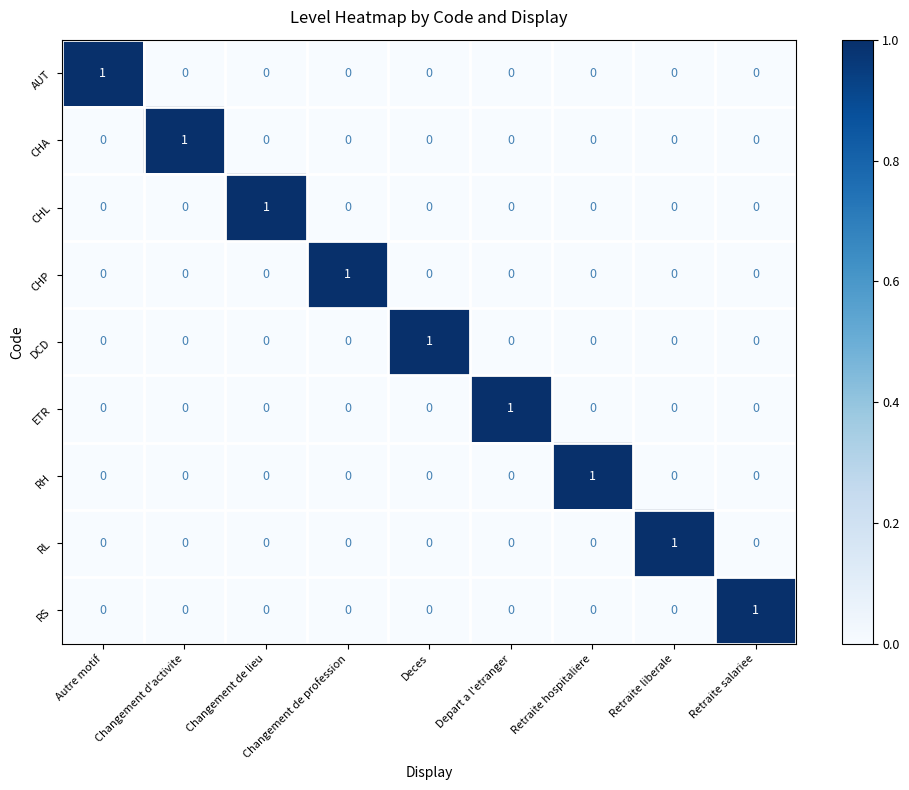

At how many categories does at least one series exceed 0?

9